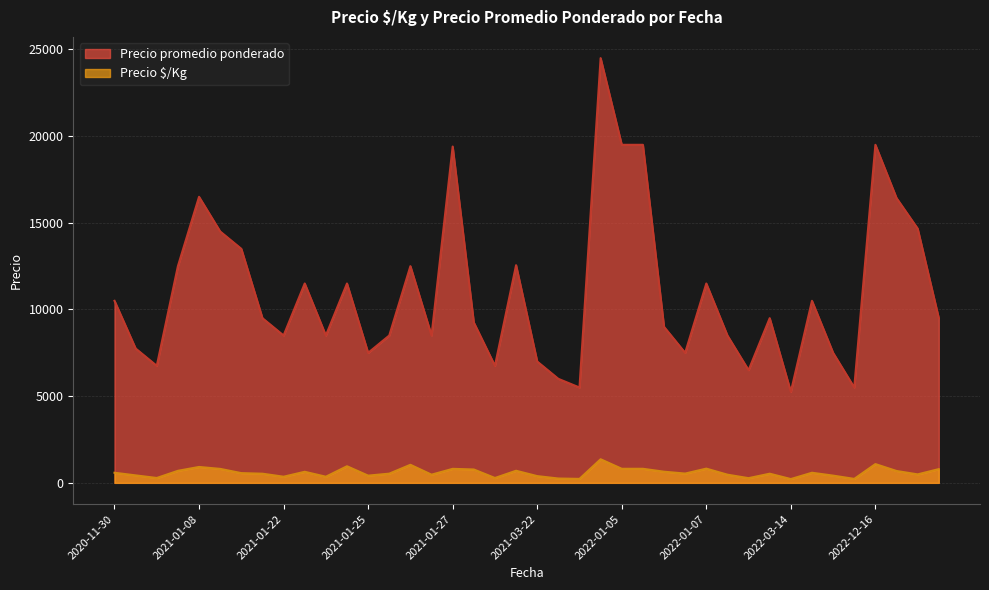

How many data points does each series have?

40